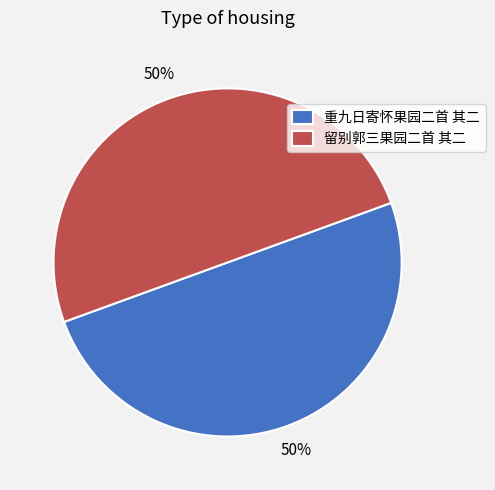

To the nearest percent, what portion does 重九日寄怀果园二首 其二 represent?

50%